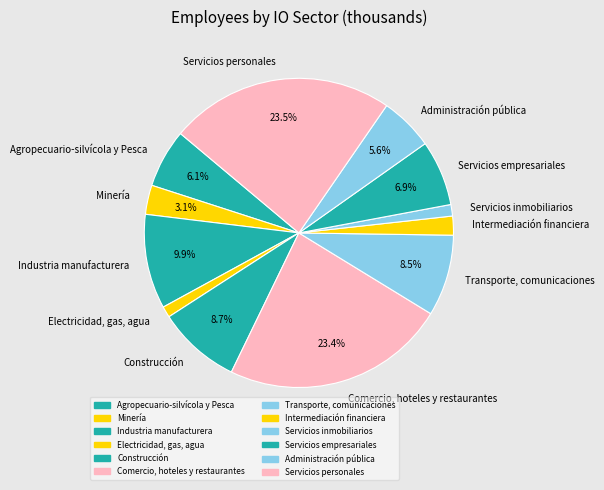

To the nearest percent, what is the average slice percentage?

8%